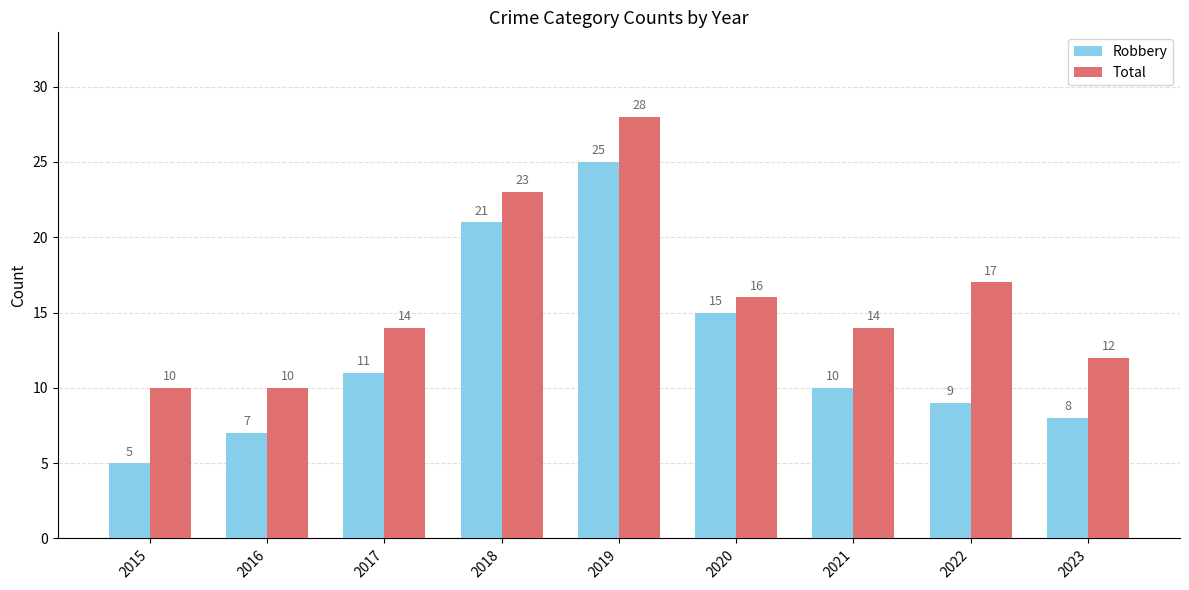

Which label corresponds to the largest value in the chart?

2019